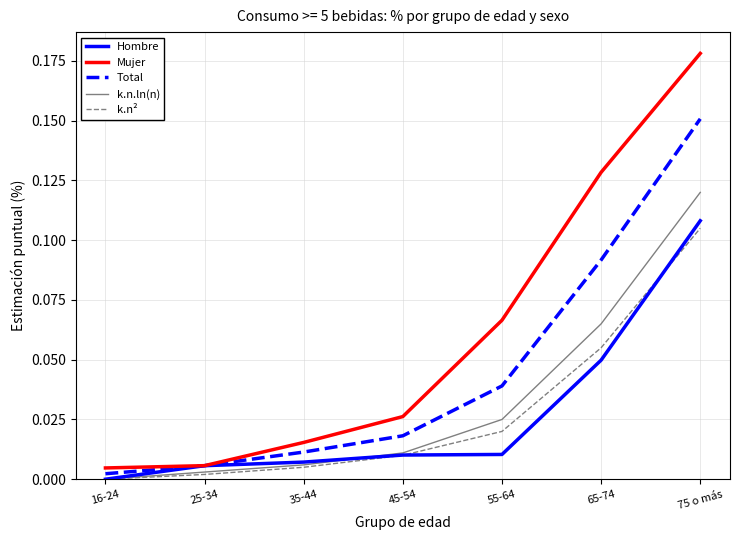

True or false: k.n.ln(n) and Total cross at least once.

False